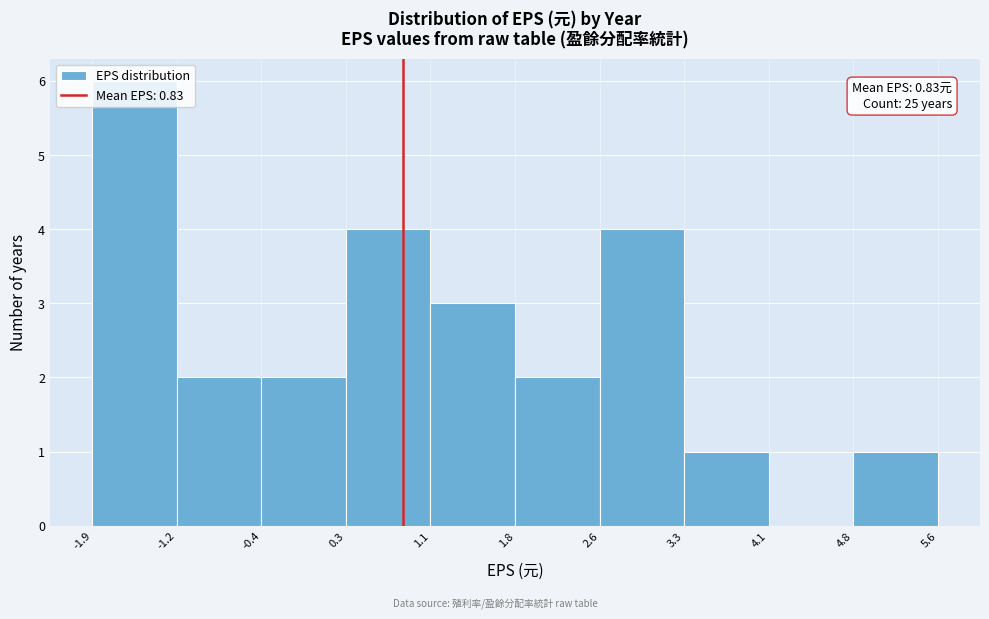

Which range on the x-axis has the tallest bar?

-1.9 to -1.2